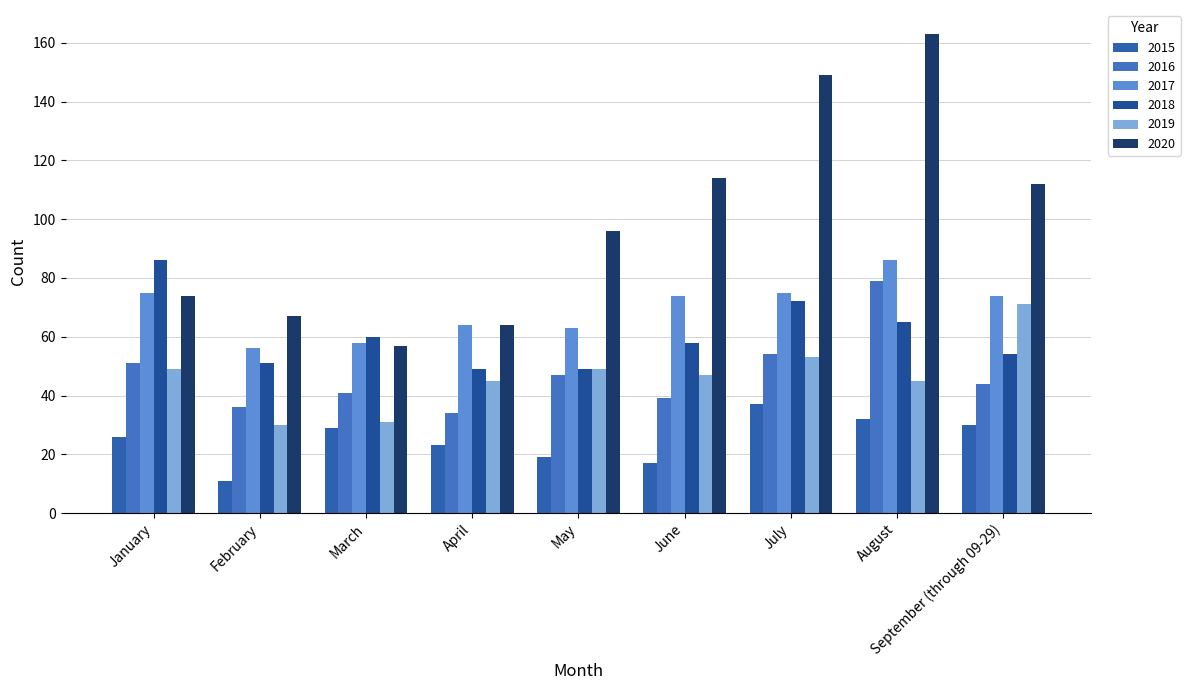

What is the difference between the 2018 values at March and June?

2